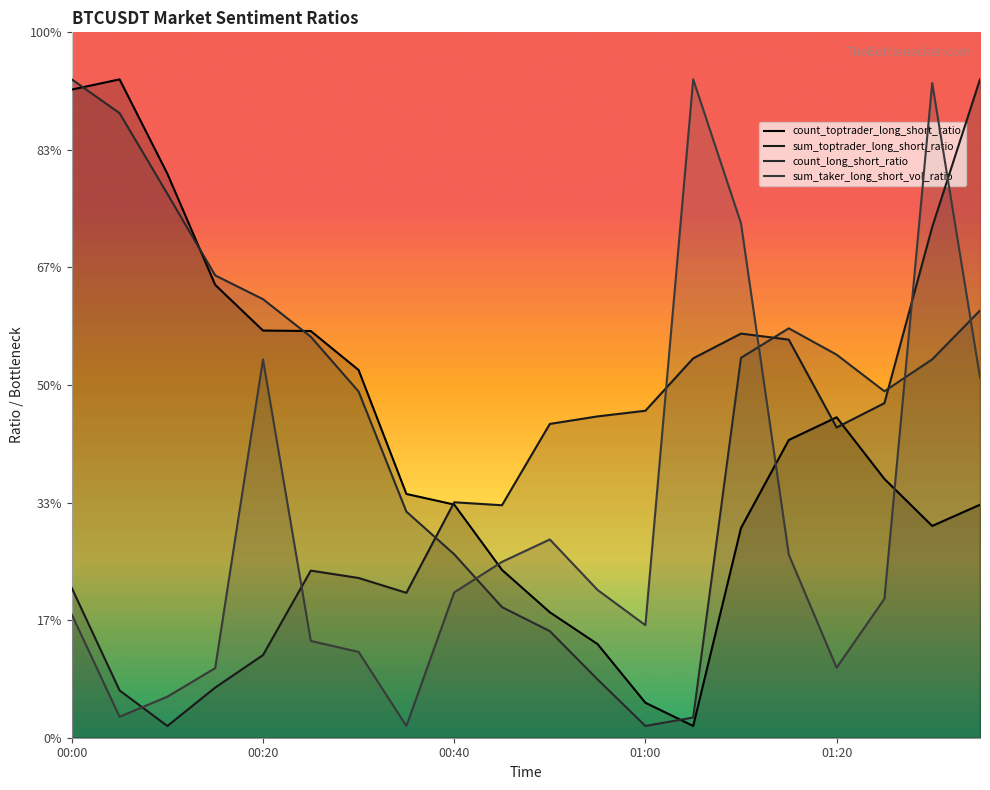

What is the greatest value displayed?

2.8